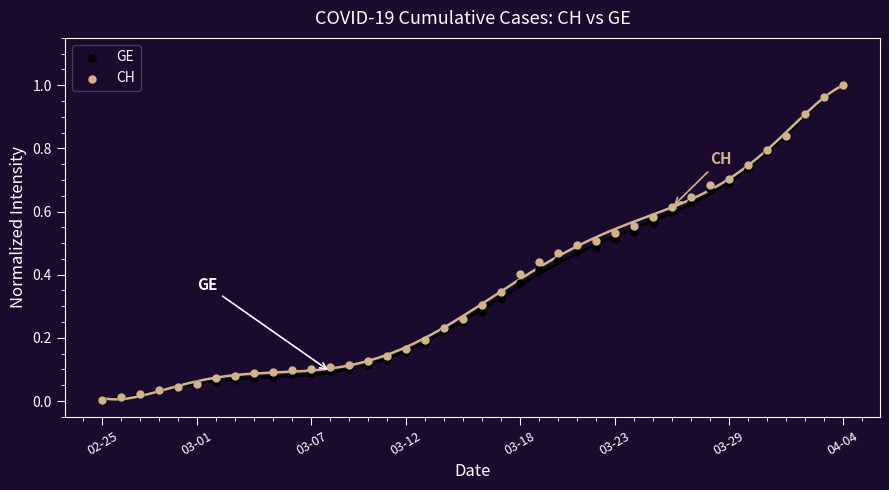

Which series has the widest spread of Y values?

CH